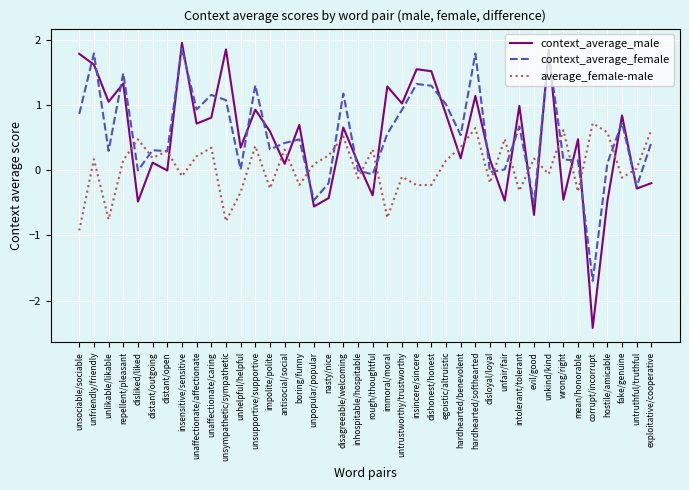

Rank the series by their maximum value, from lowest to highest.

average_female-male, context_average_female, context_average_male